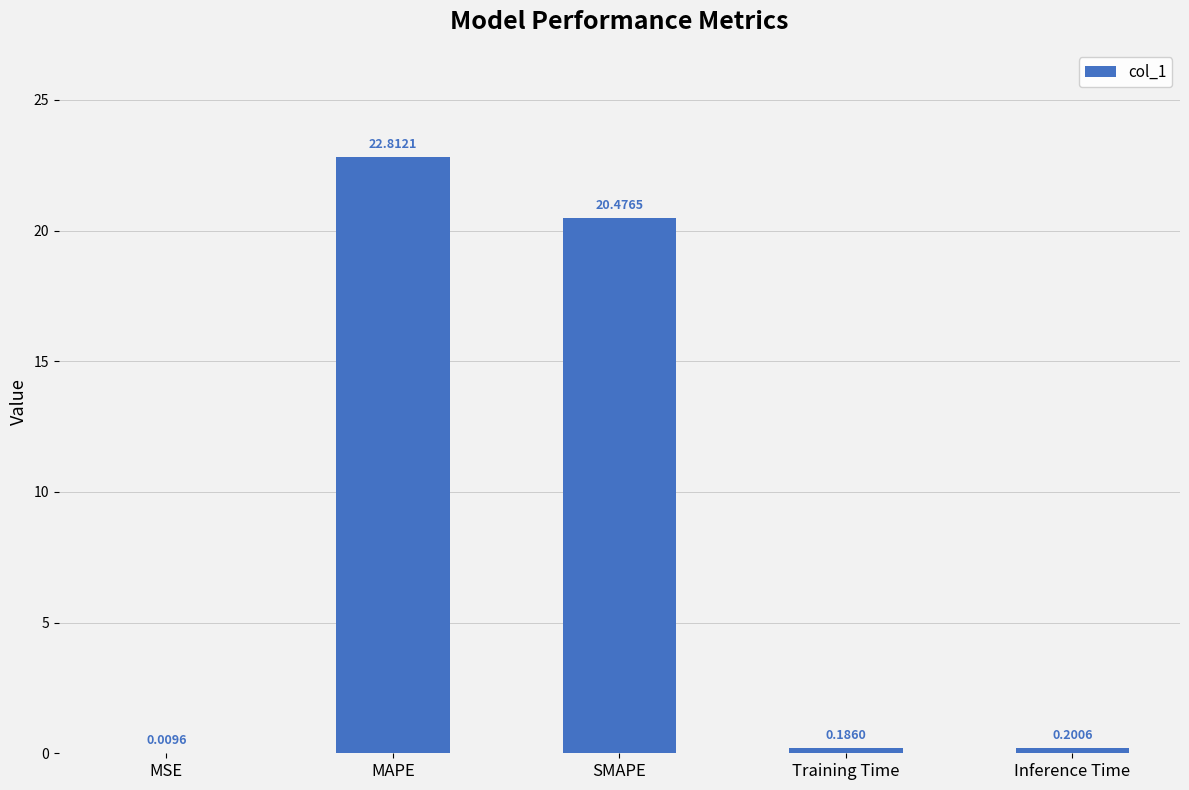

Where is the data nearest to the value 11?

SMAPE